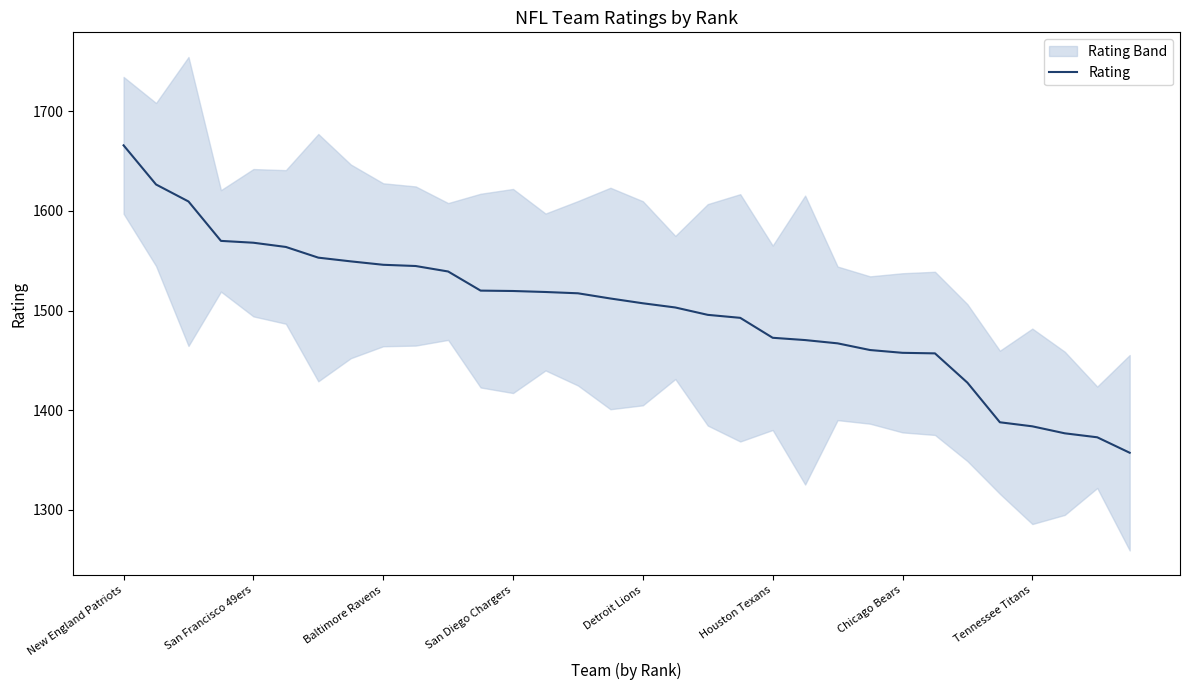

Is it true that Rating equals 631.2 at San Francisco 49ers?

False